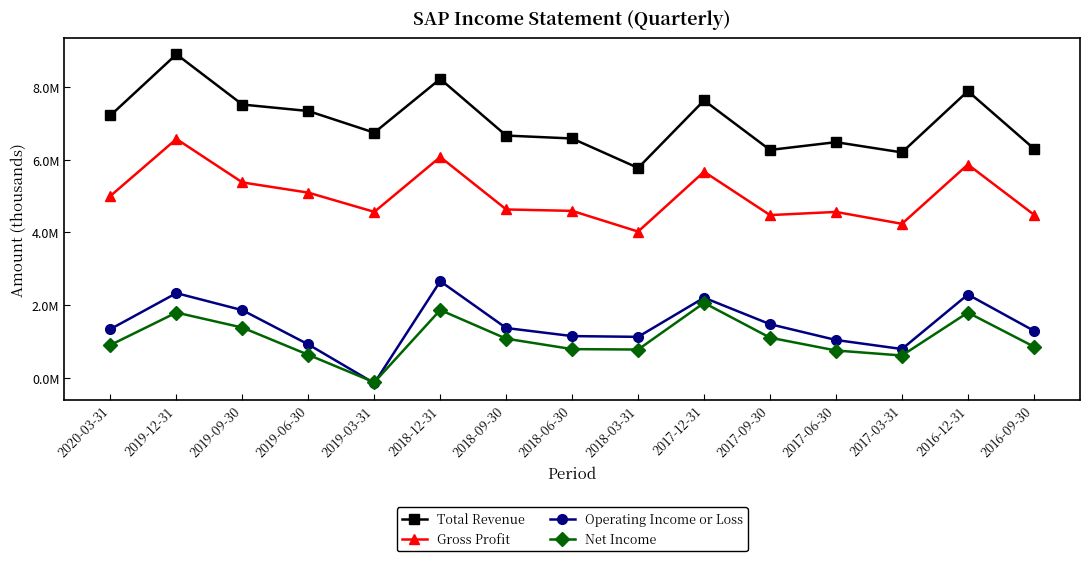

Is this an area chart (filled region under the line)?

No